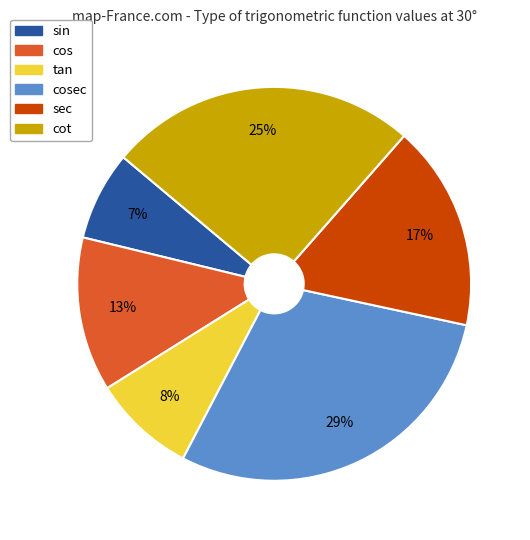

To the nearest percent, what is the average slice percentage?

17%